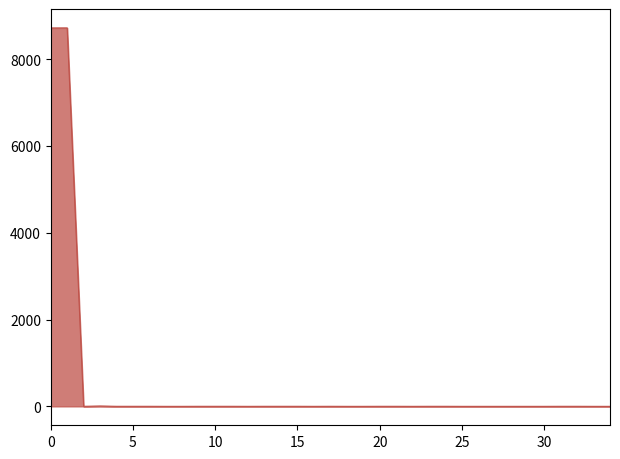

What is the sum of all values?

17466